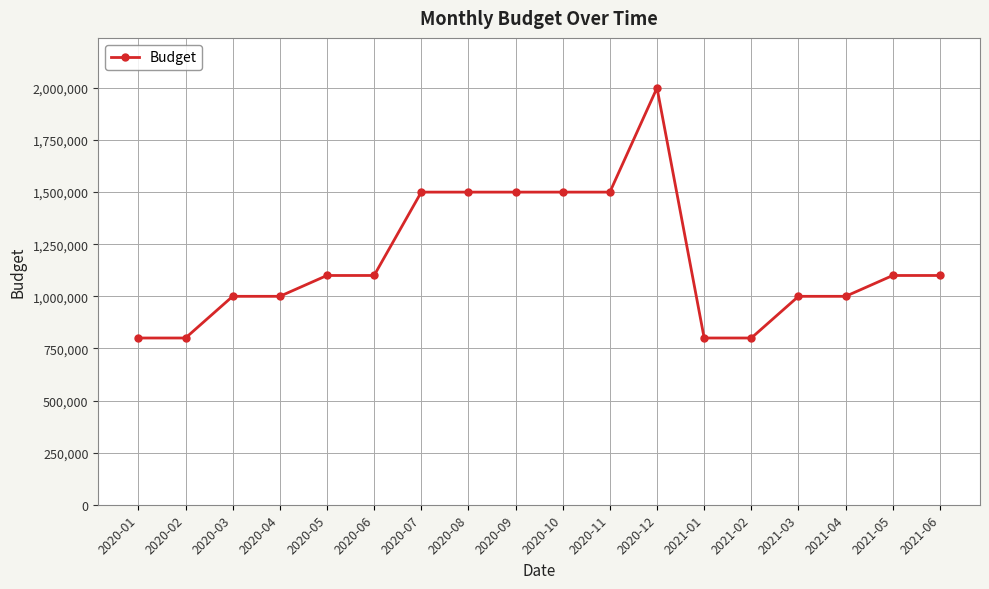

True or false: the data has more than 0 interior local peaks.

True